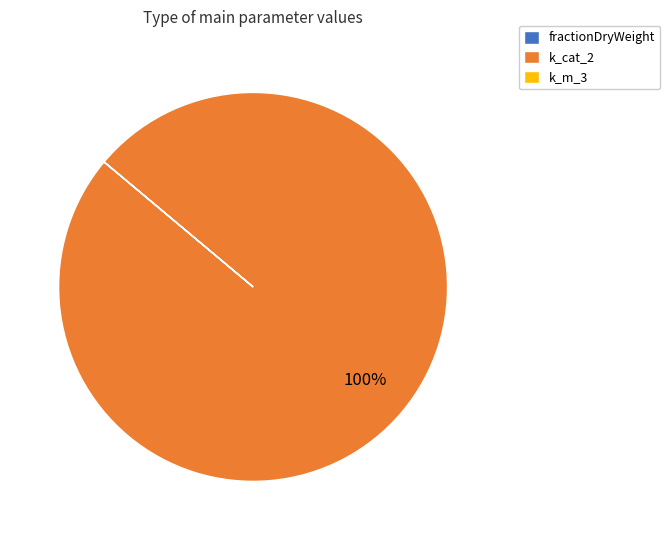

To the nearest percent, what percentage of the pie is k_cat_2?

100%